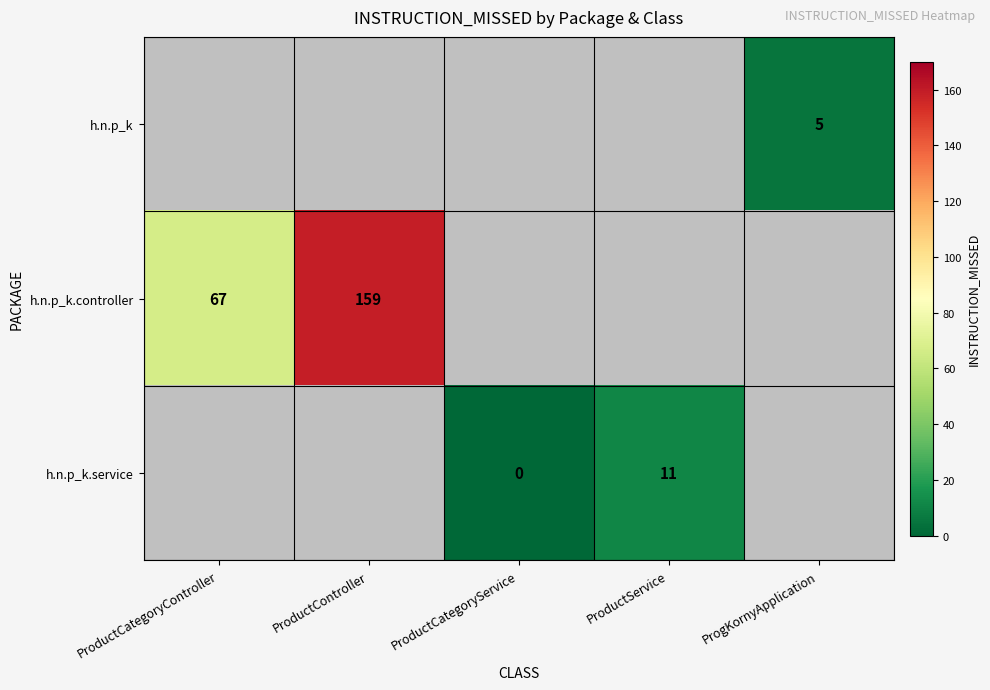

Is it true that h.n.p_k.service equals 4 at ProductService?

False